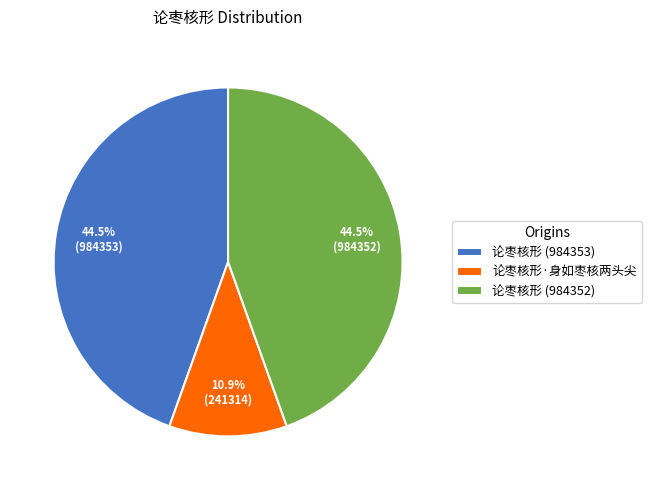

What is the smallest slice in the pie chart?

论枣核形·身如枣核两头尖